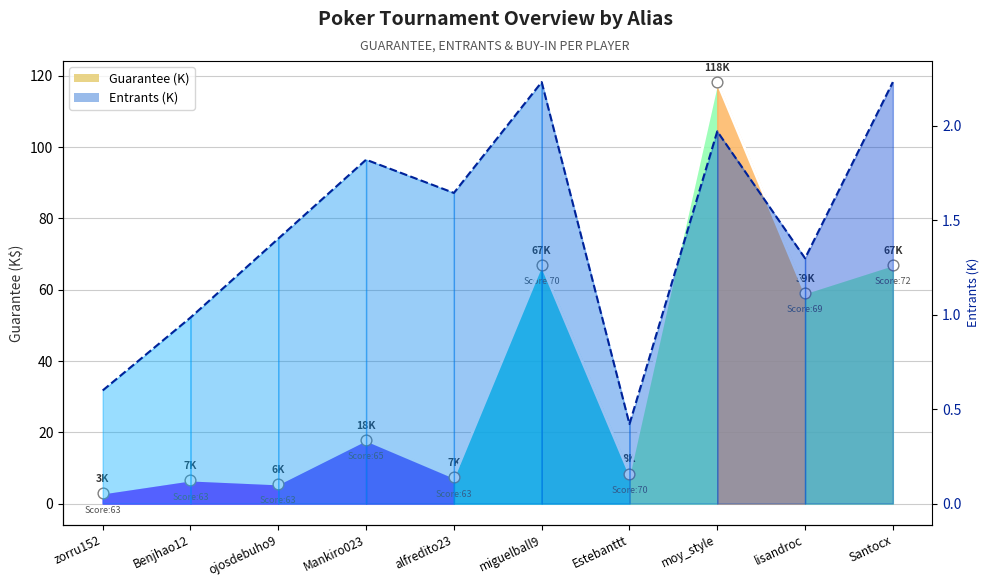

At how many categories does at least one series exceed 115?

1